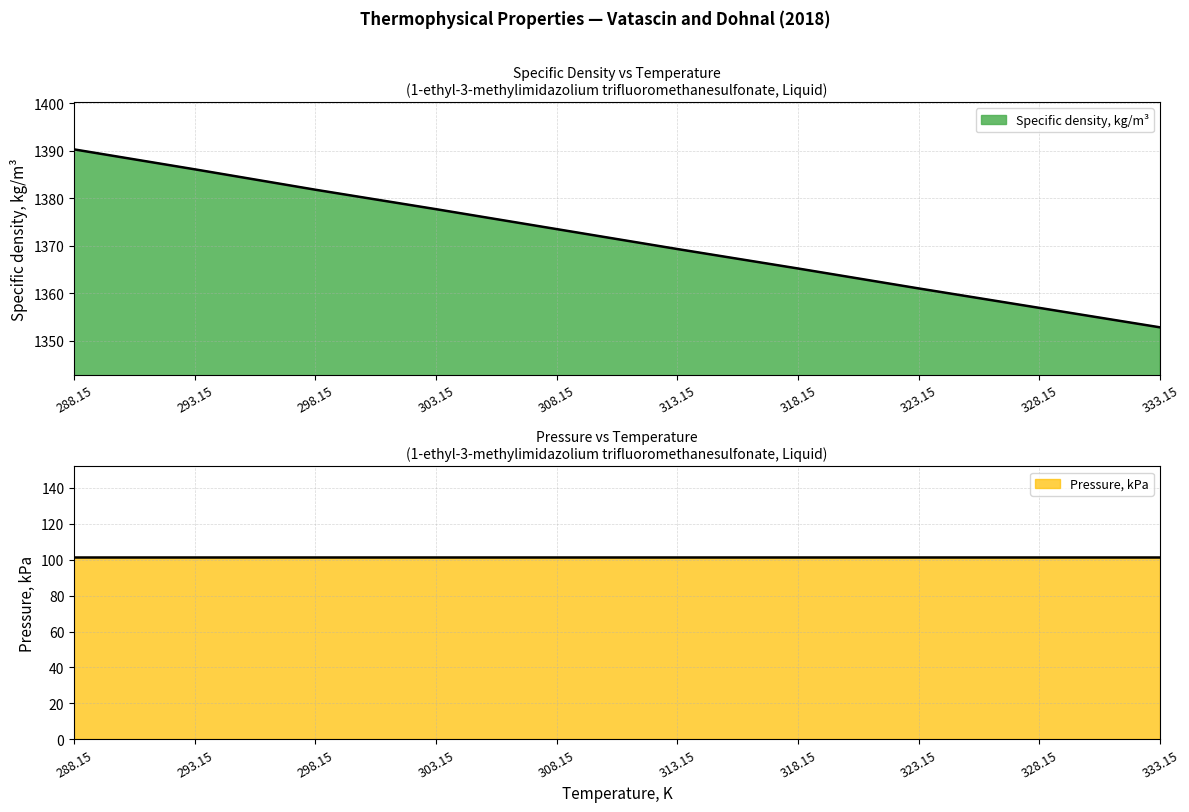

Count the number of values greater than 1373.

5